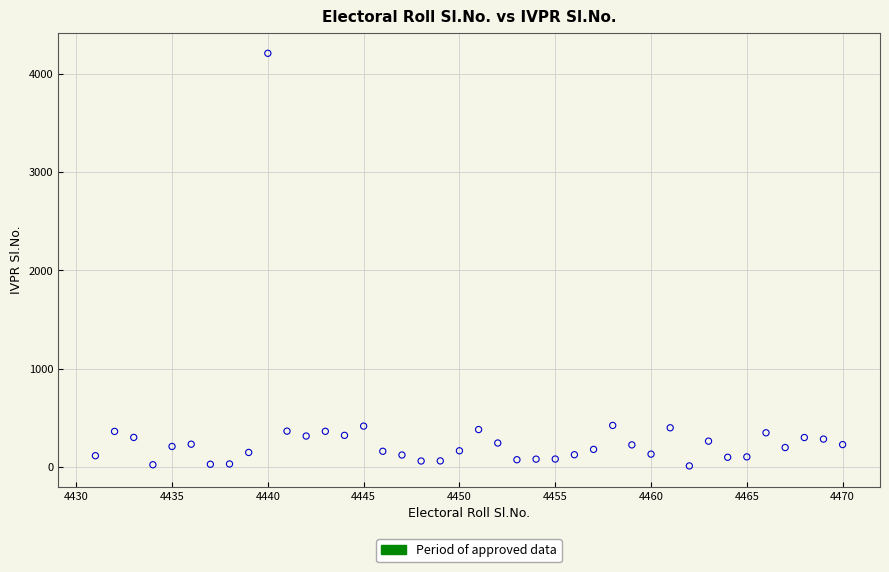

What is the range of Y values (max minus min)?

4198